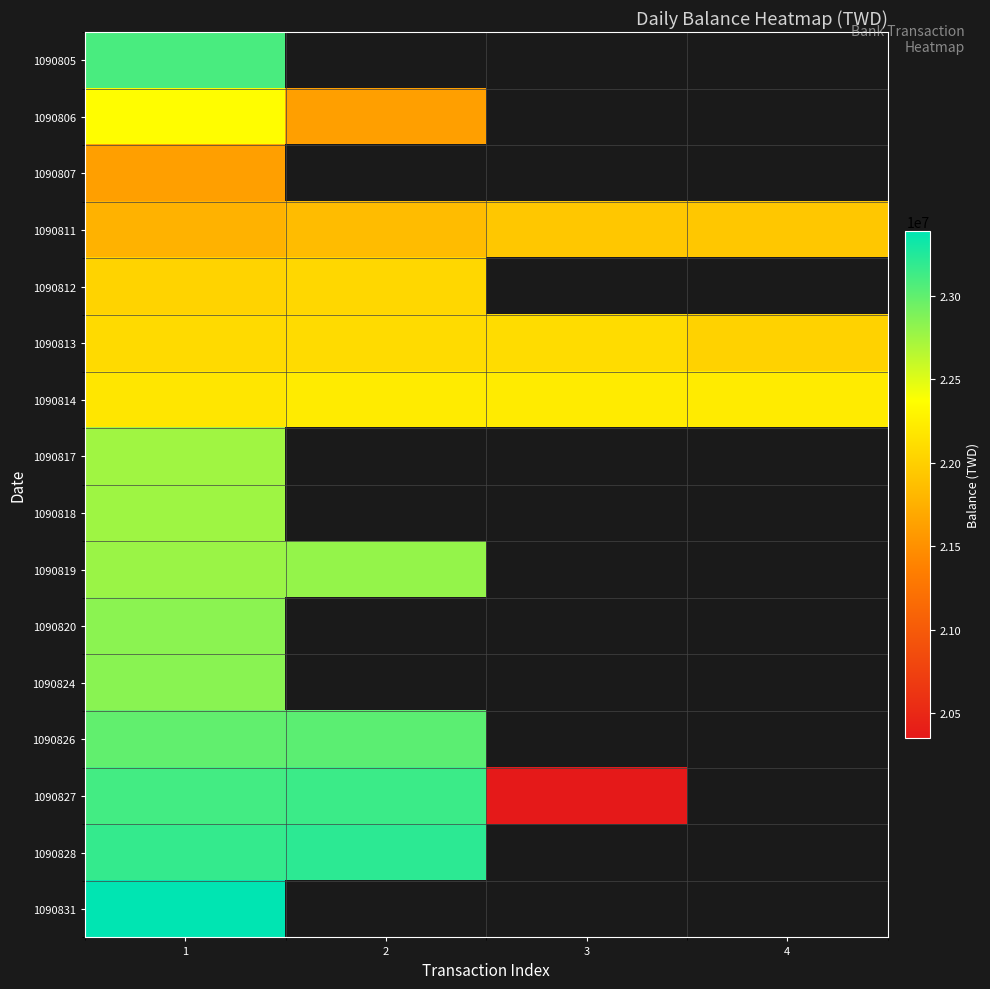

Which category has the highest value in the 1090824 series?

1